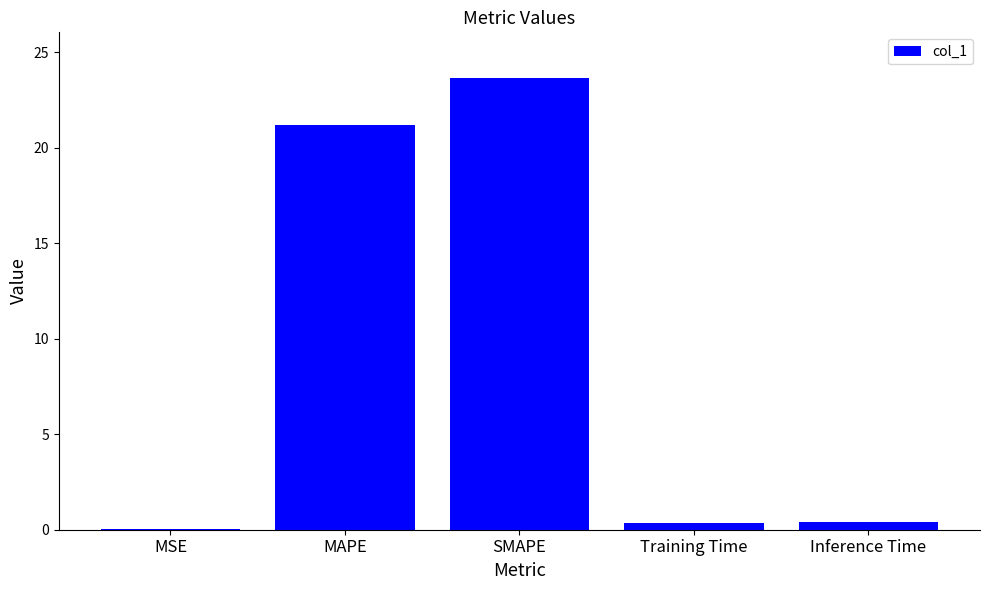

True or false: the data shows 0.0 at MSE.

True